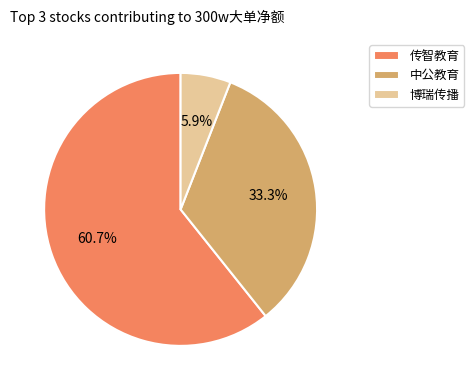

Is there any slice that represents more than half of the pie?

Yes